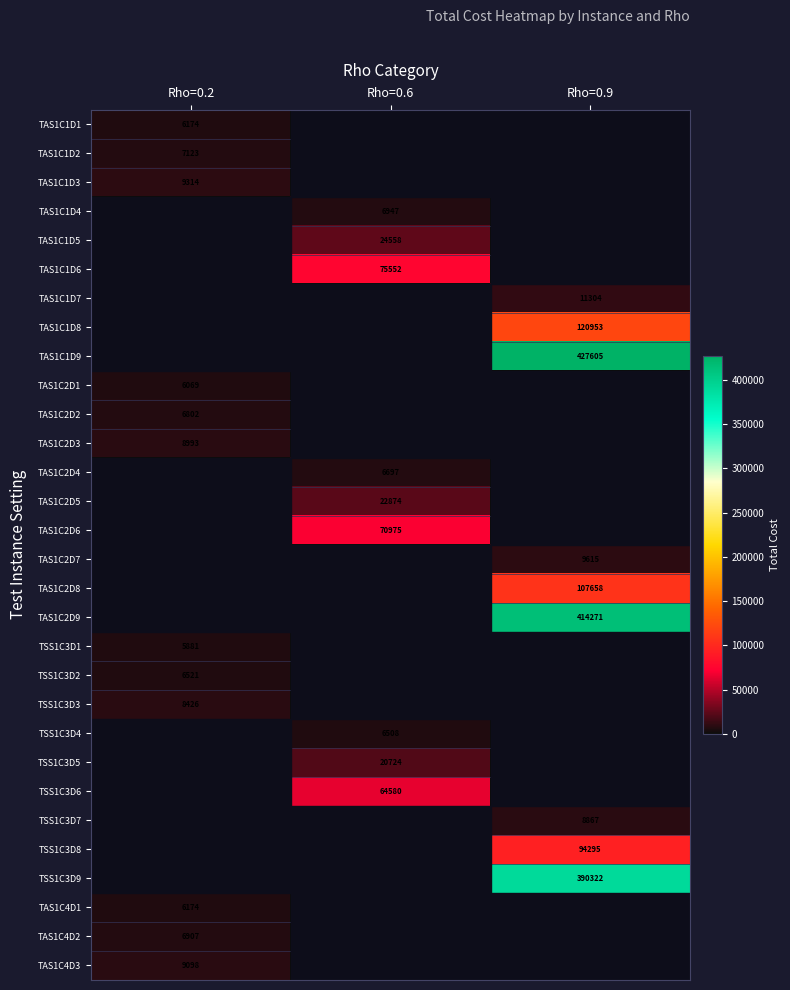

Is it true that TSS1C3D6 equals 111288 at Rho=0.6?

False